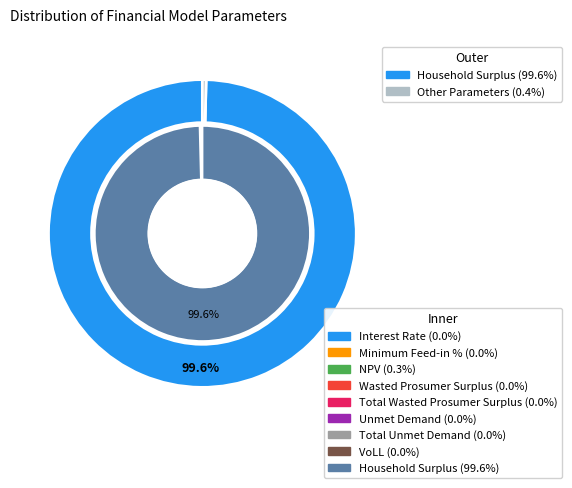

True or false: Interest Rate accounts for 0% of the total.

True